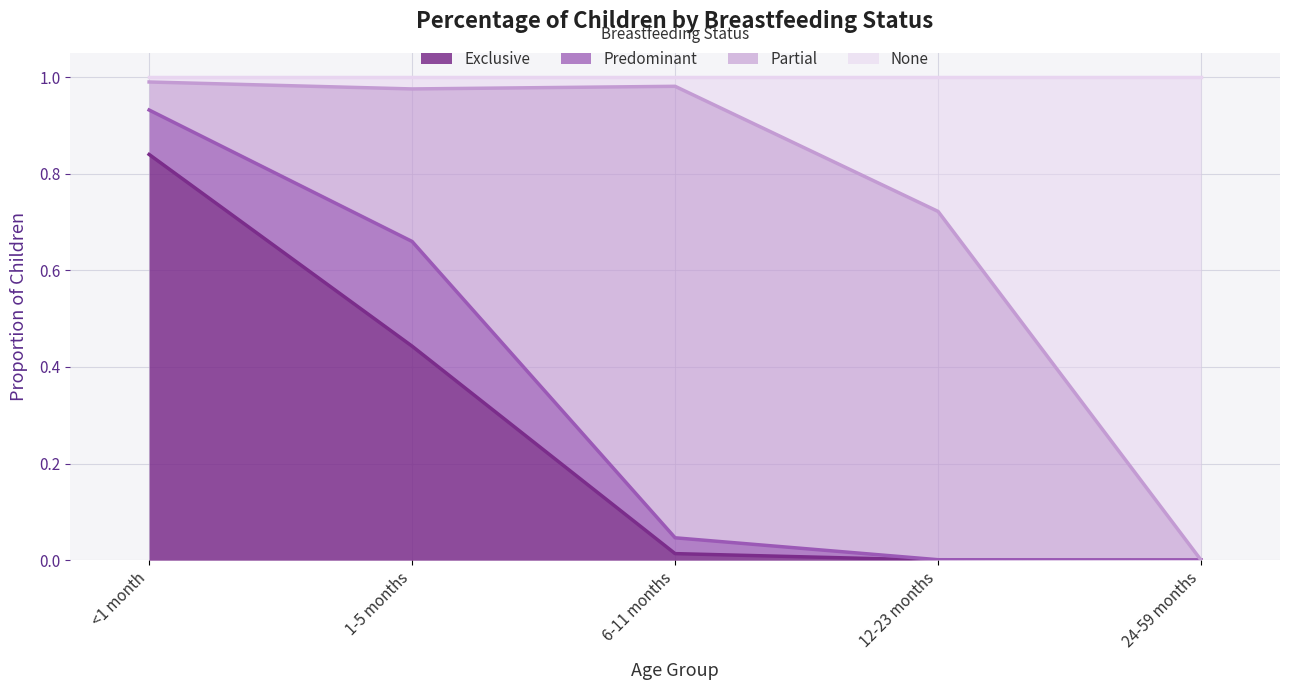

What is the total value across all series at 24-59 months?

1.0